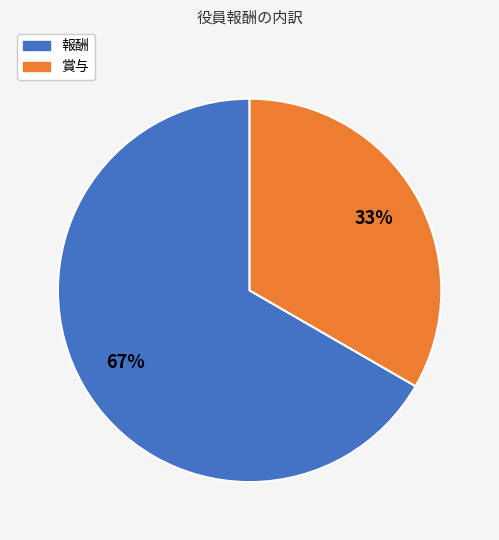

Do 賞与 and 報酬 together represent more than half of the pie?

Yes